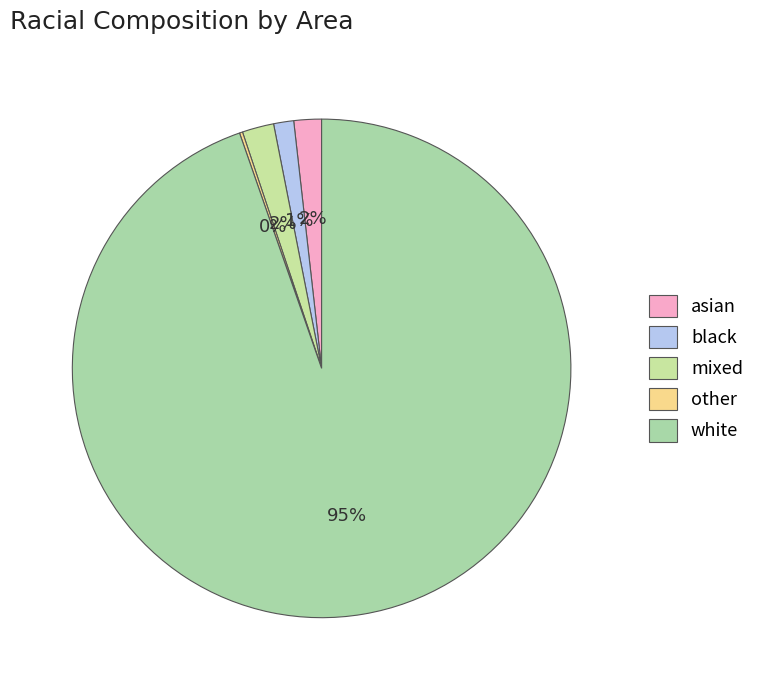

To the nearest percent, what percentage of the pie is asian?

2%